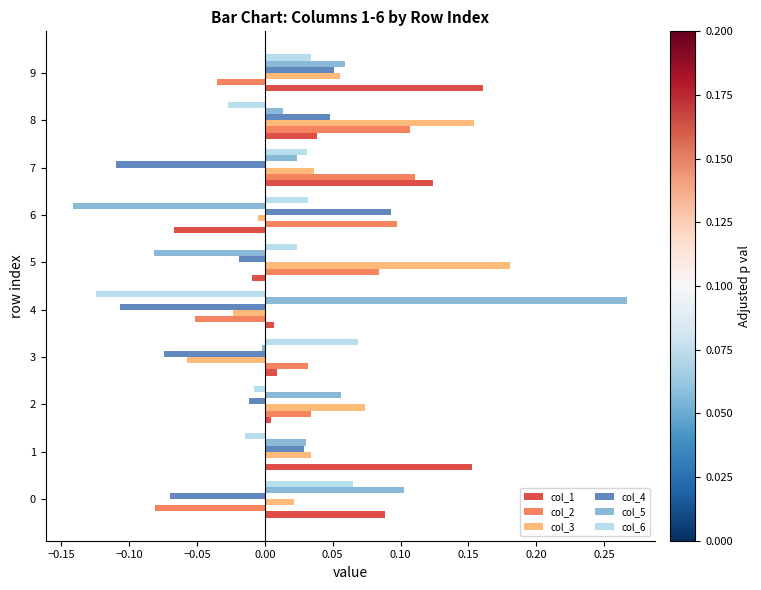

Which series changed the most between 7 and 8?

col_4